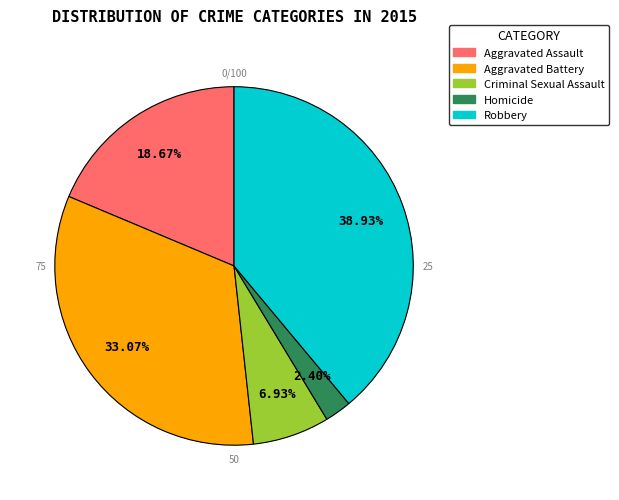

Rank the categories by value from lowest to highest.

Homicide, Criminal Sexual Assault, Aggravated Assault, Aggravated Battery, Robbery